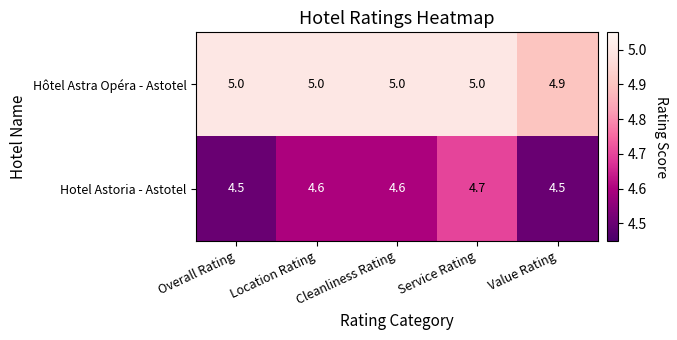

Which series changed the most between Overall Rating and Value Rating?

Hôtel Astra Opéra - Astotel